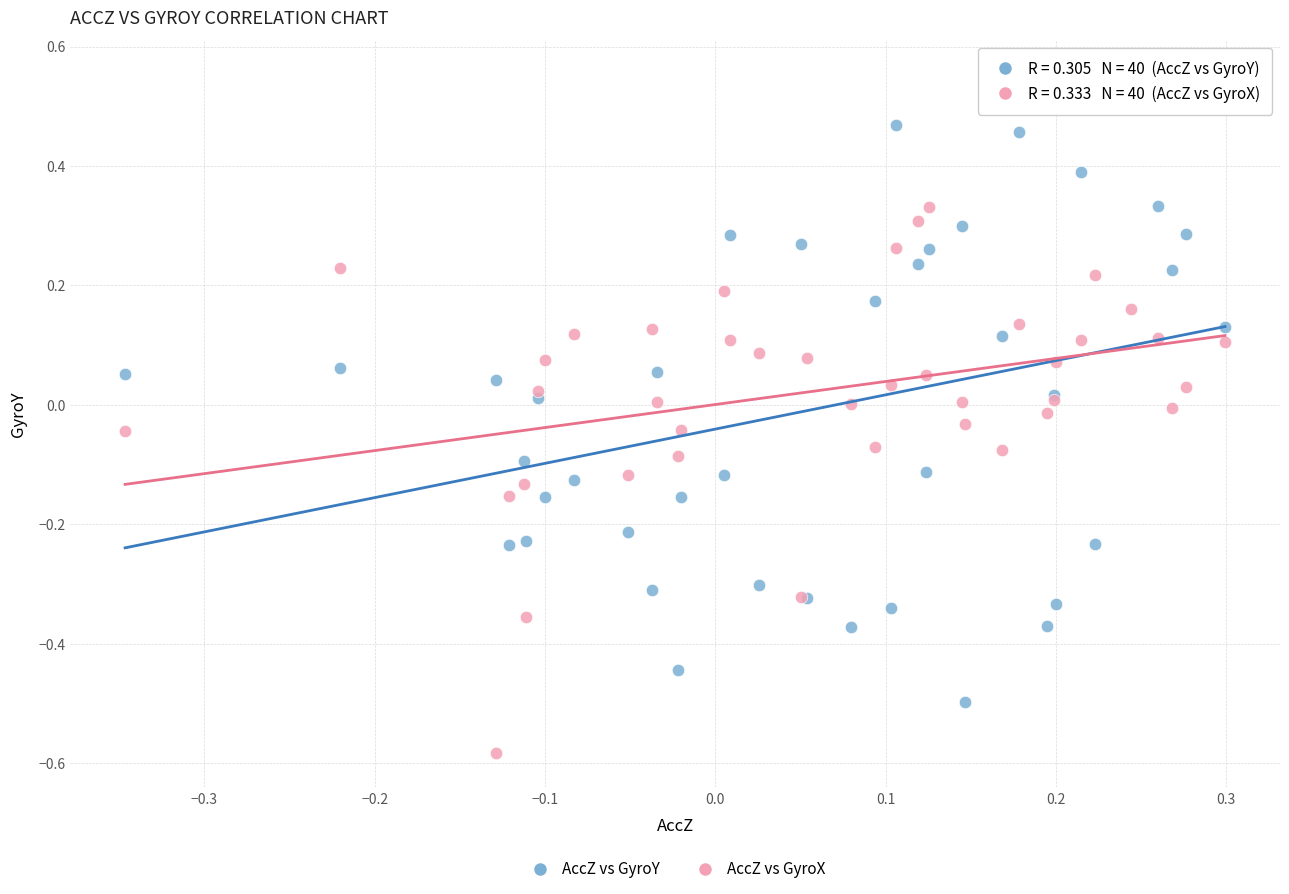

Which series reaches the minimum Y coordinate?

AccZ vs GyroX